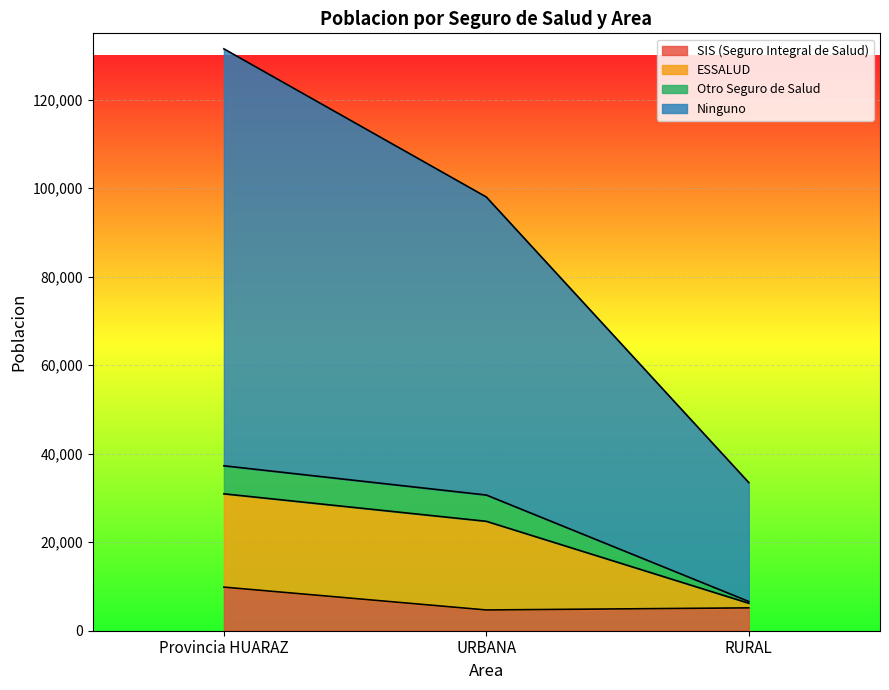

Where is Ninguno nearest to the value 82485?

URBANA